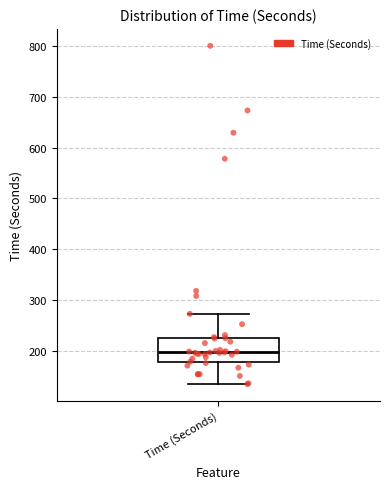

Transcribe this box plot: give where the median line is, the range the box spans, and where the two whiskers end, as read against the y-axis. The values are not printed on the chart, so give them approximately, as read against the axis.

median 200, box 180 to 230, whiskers 130 to 270